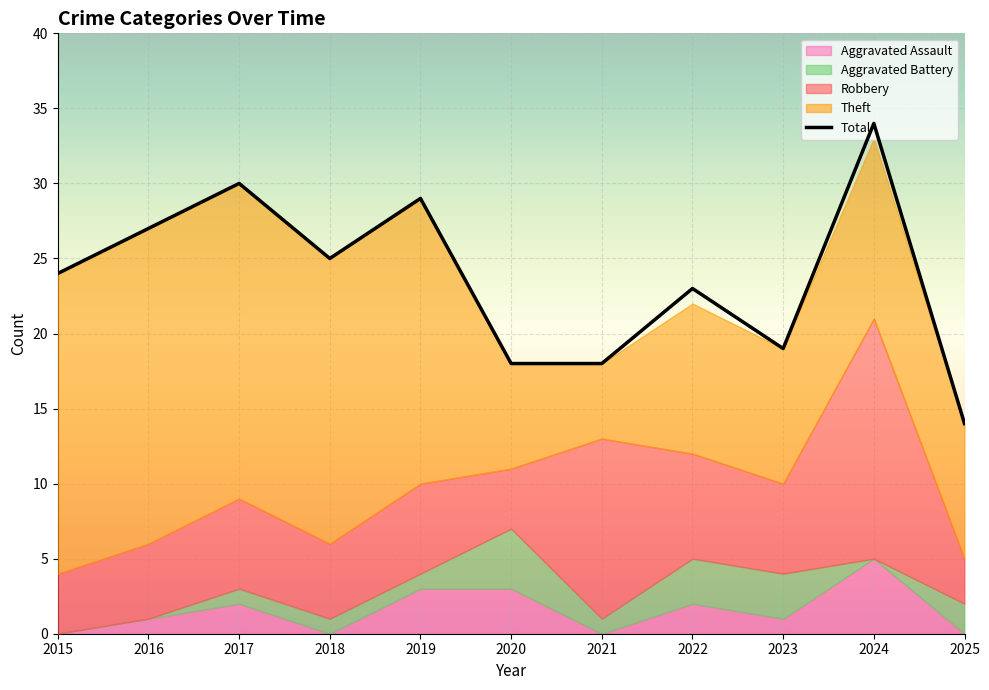

How many interior local peaks does the Theft series have?

2